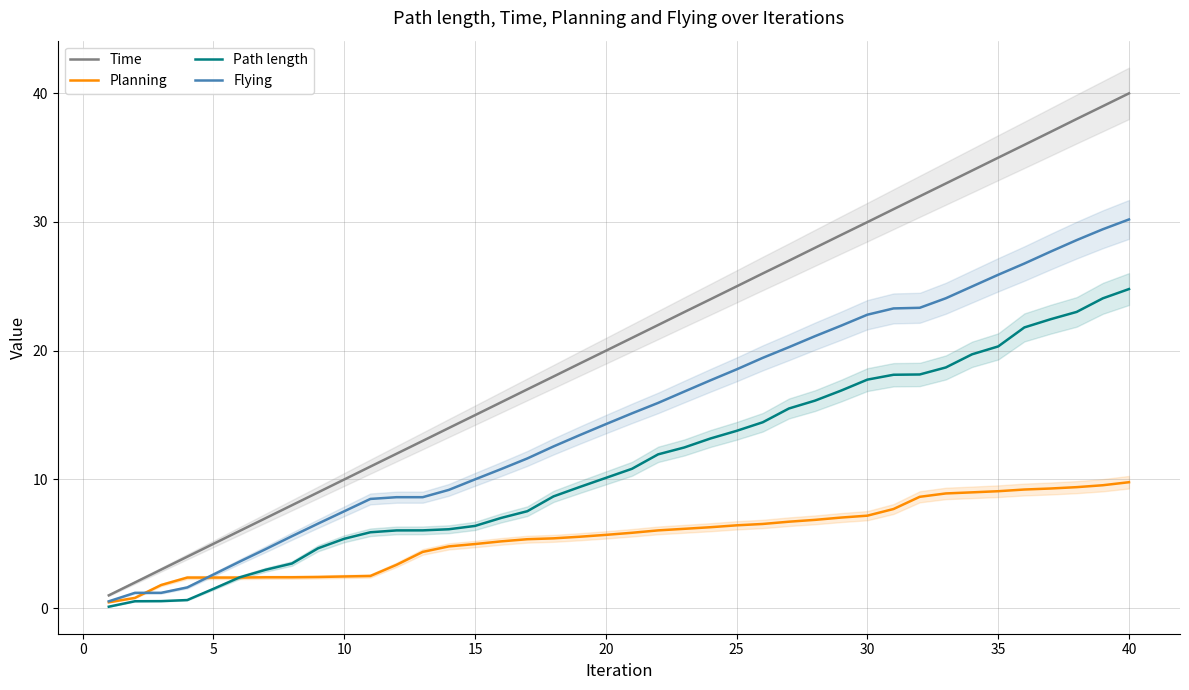

What is the highest value of the Time series?

40.0